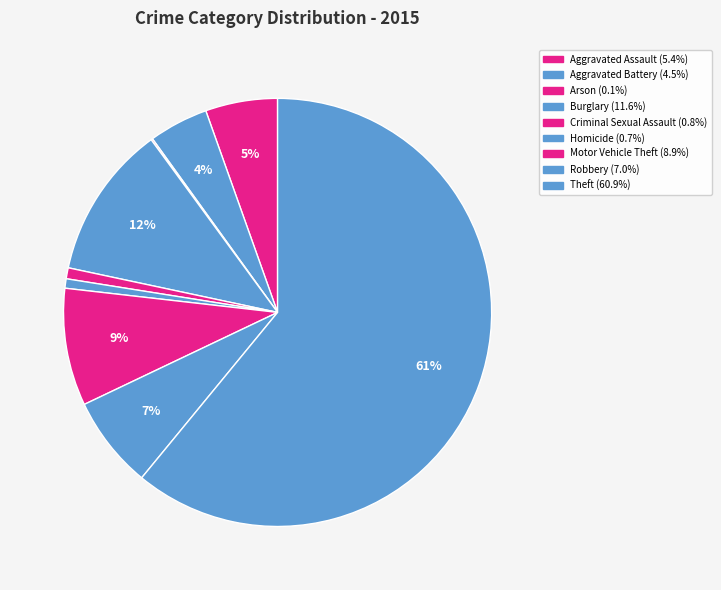

Is it true that Criminal Sexual Assault is 1% of the pie?

True